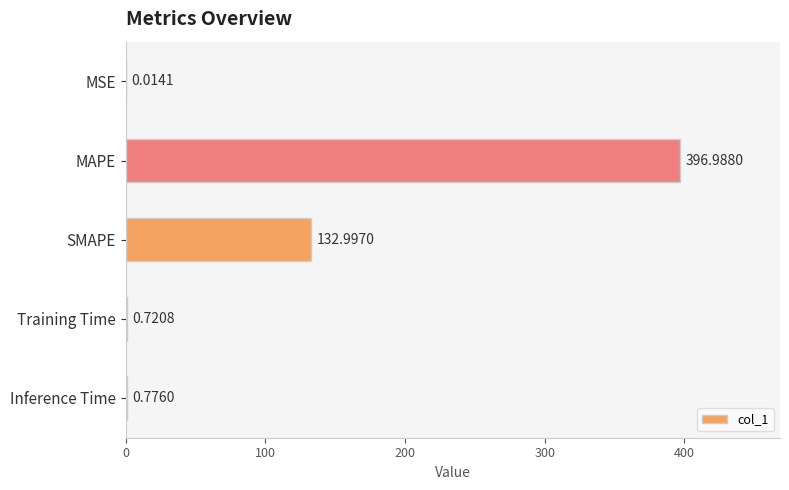

At which category does the chart reach its peak across all series?

MAPE